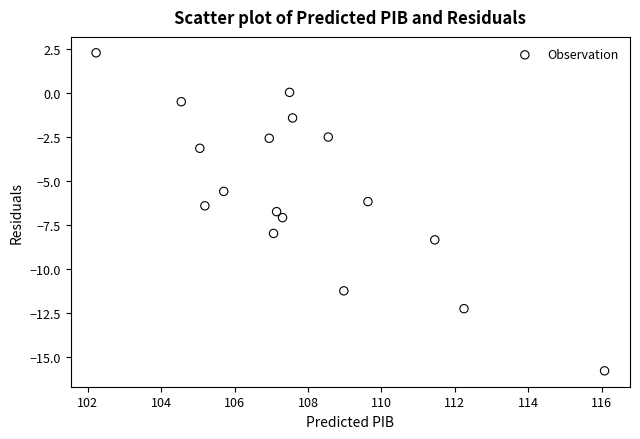

What is the range of X values (max minus min)?

13.8